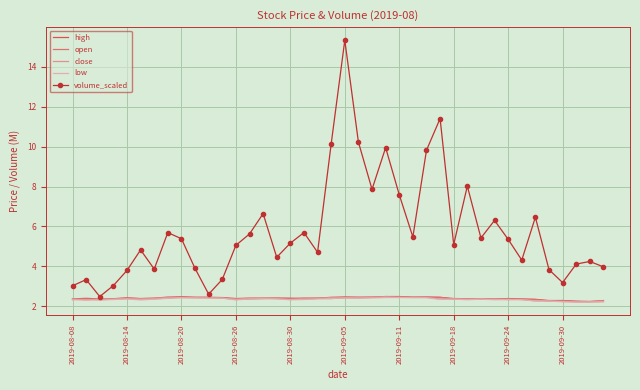

What is the smallest value displayed?

2.2